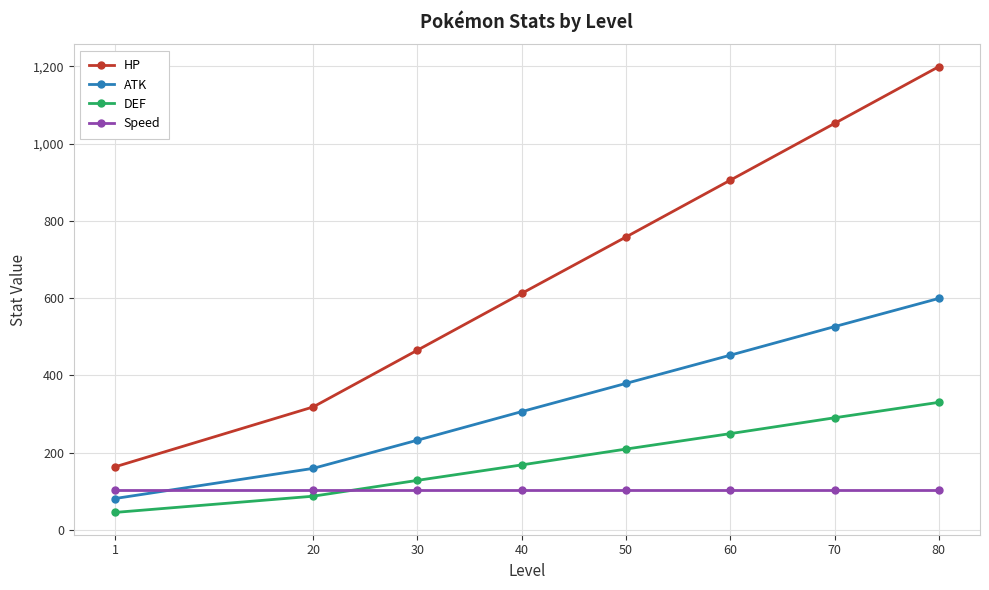

At how many categories does at least one series exceed 129?

8